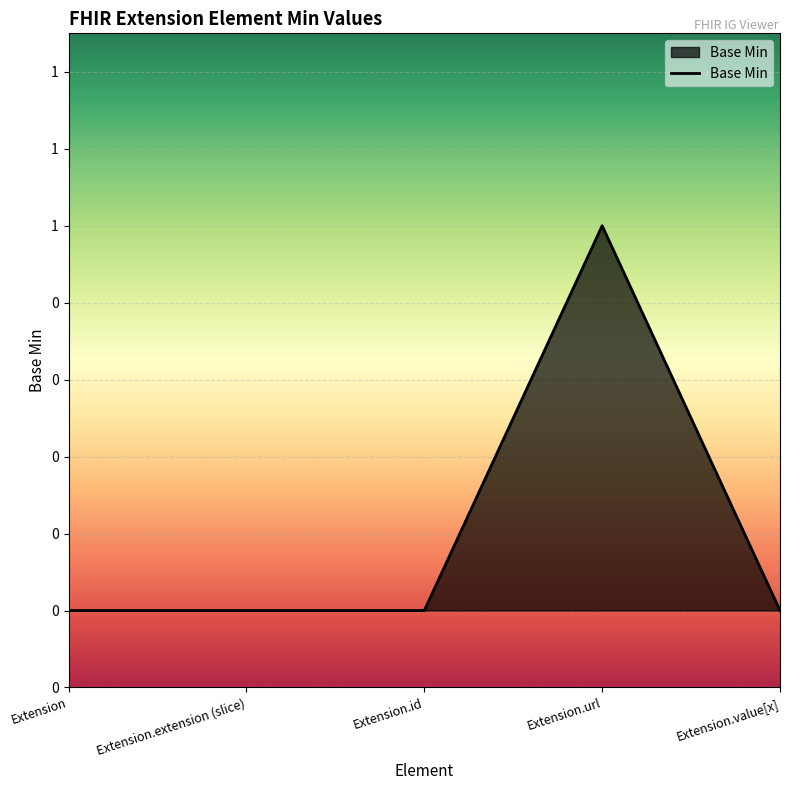

Where is the first local maximum?

Extension.url